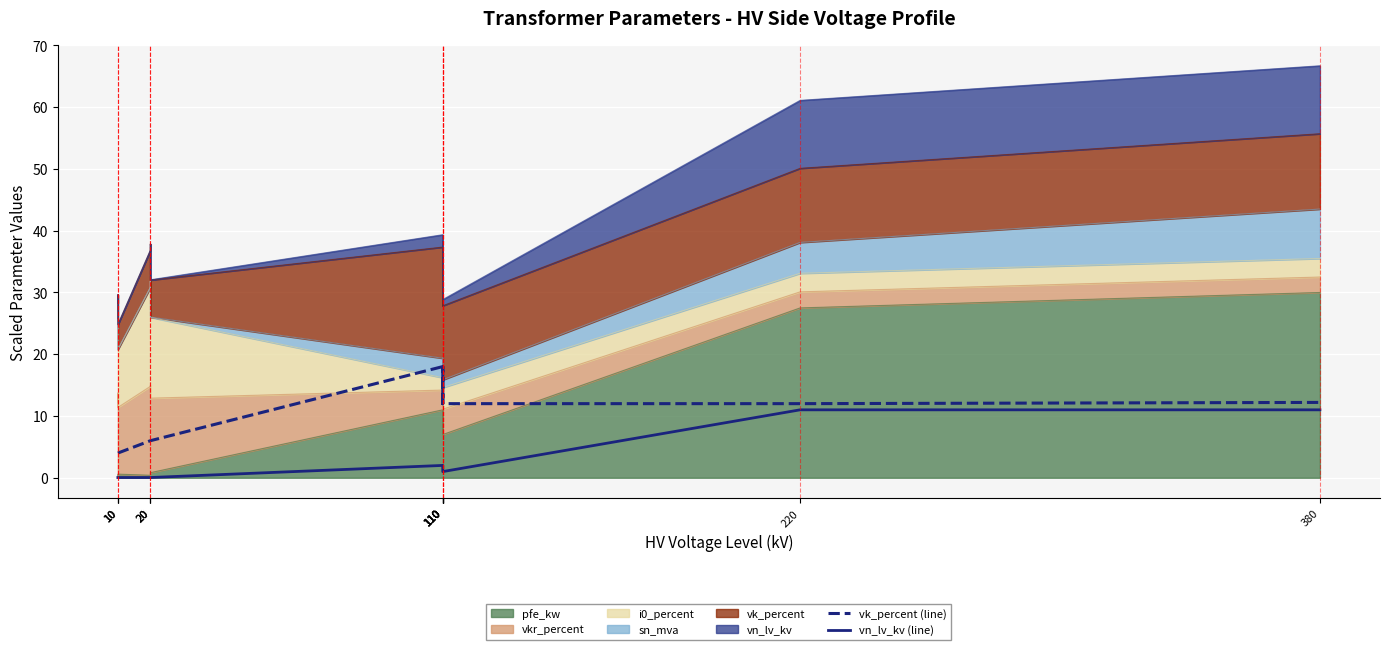

At which category is the sum across all series the highest?

380